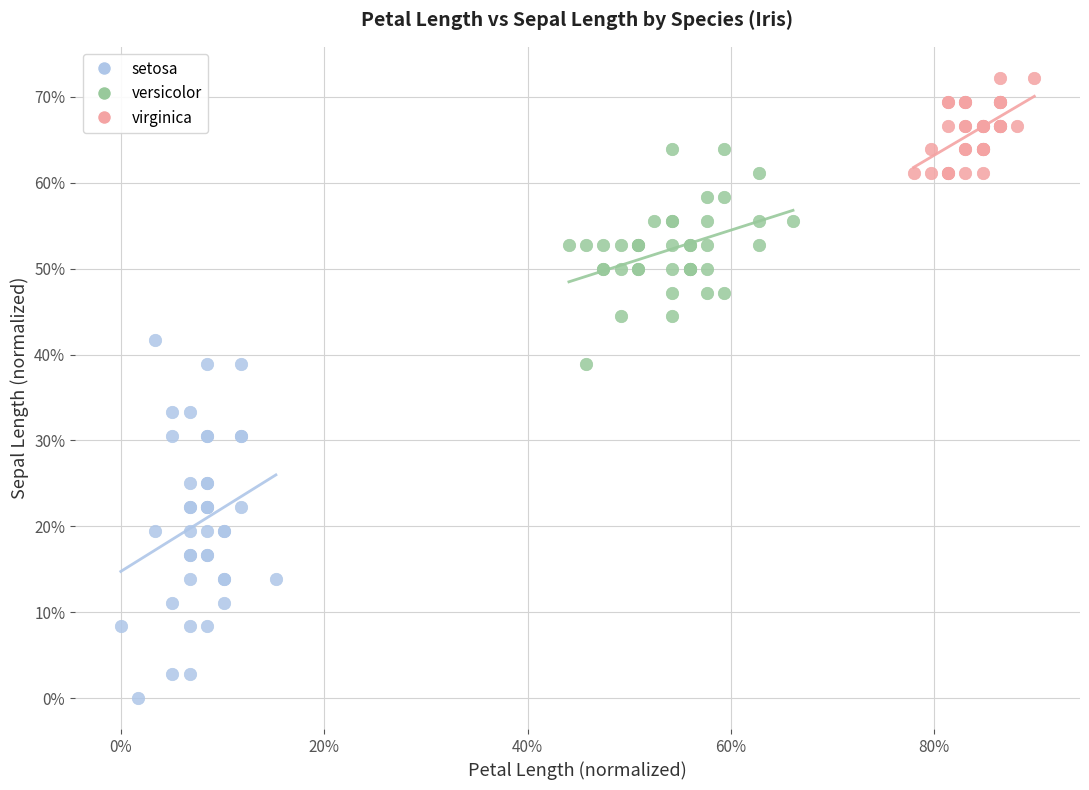

What are all the series names shown in the legend?

setosa, versicolor, virginica